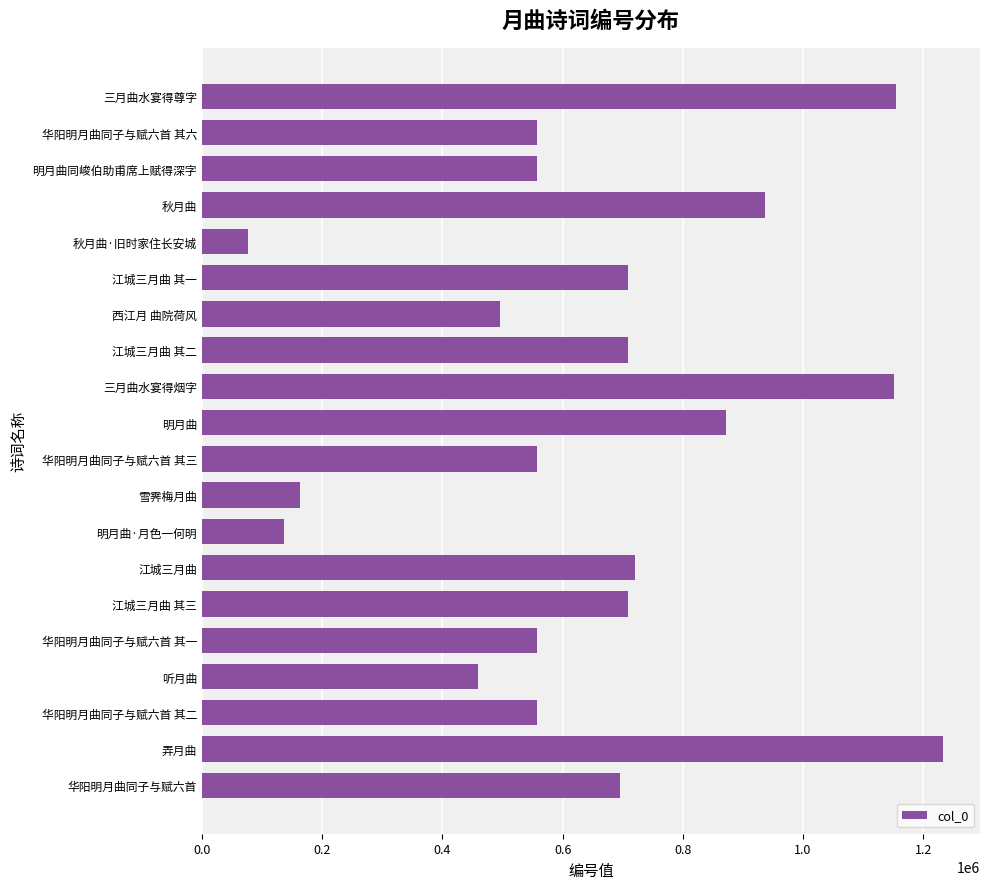

Does the chart contain any negative values?

No